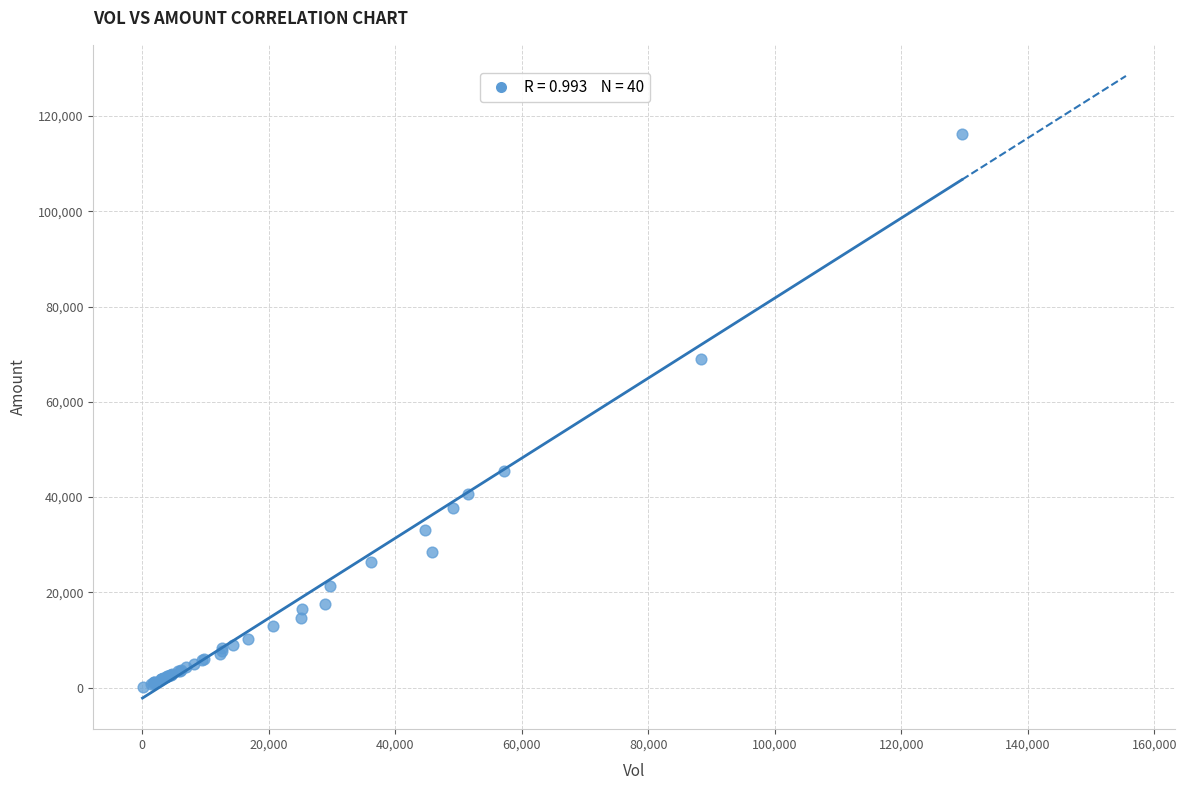

What Y value in the scatter plot is closest to 58174?

69067.3